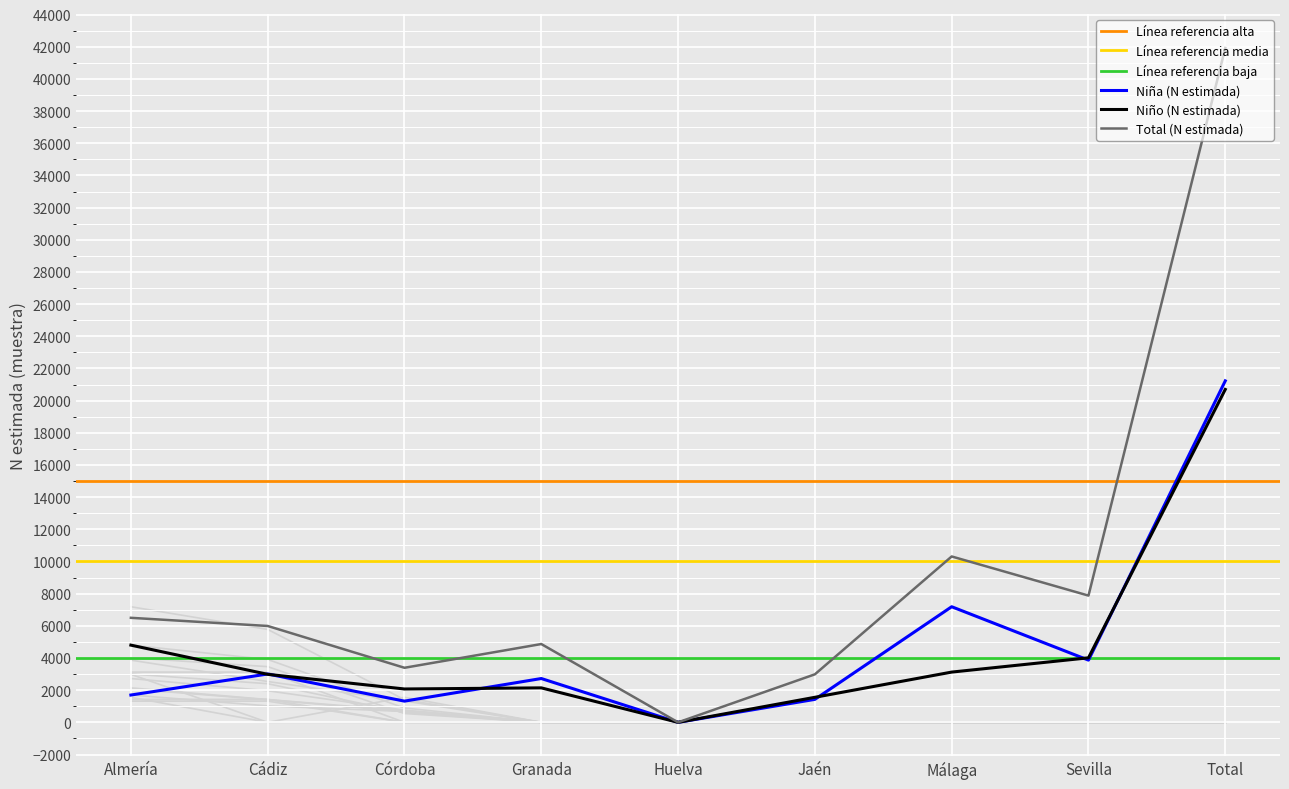

True or false: Niña (N estimada) and Total (N estimada) intersect in this chart.

False